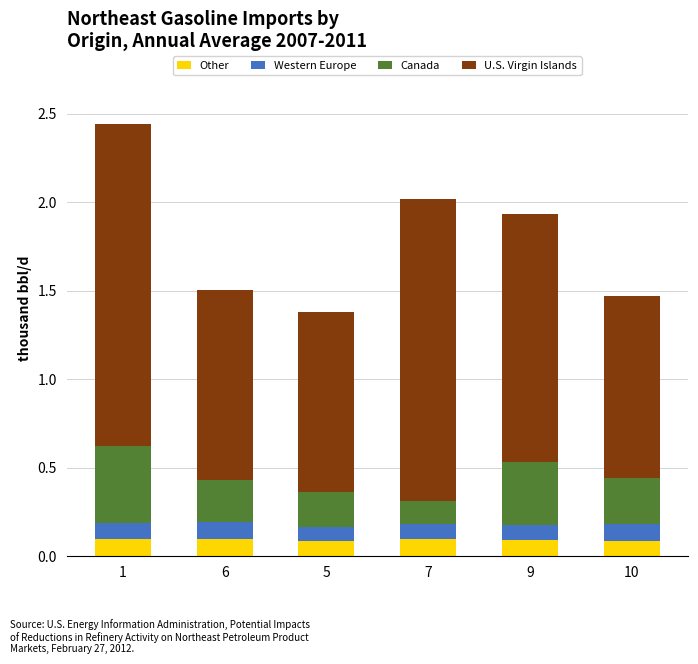

What are all the series names shown in the legend?

Other, Western Europe, Canada, U.S. Virgin Islands